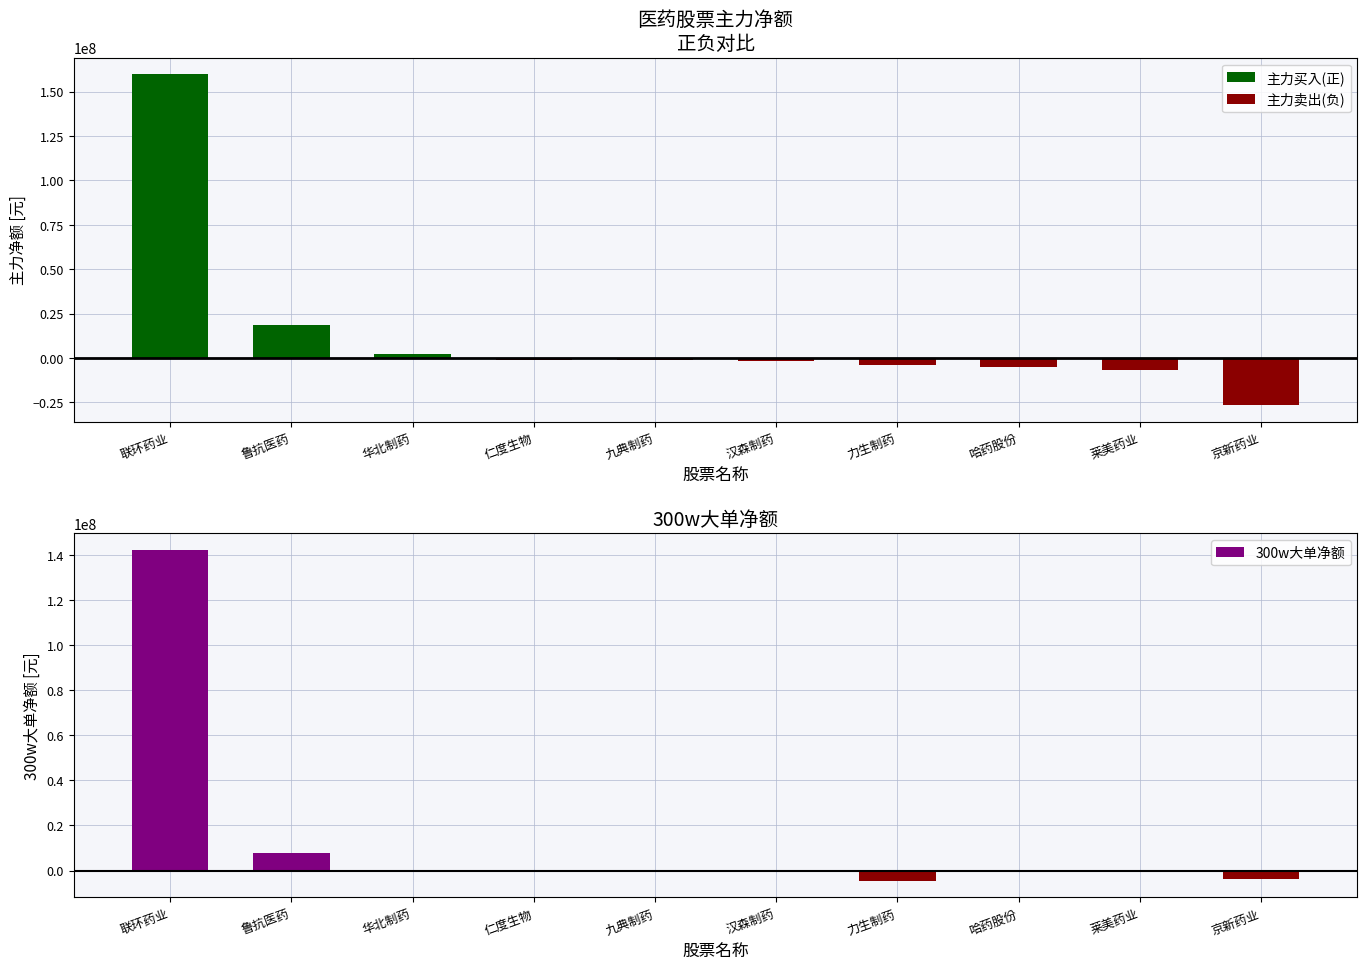

At which category does the chart reach its minimum across all series?

京新药业